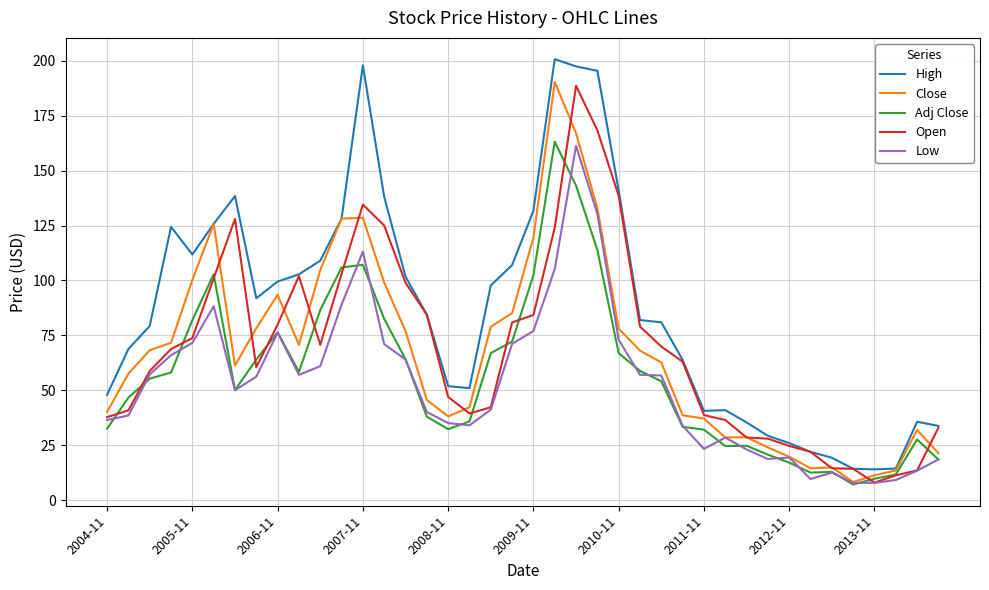

Which series has the largest range (max minus min)?

High